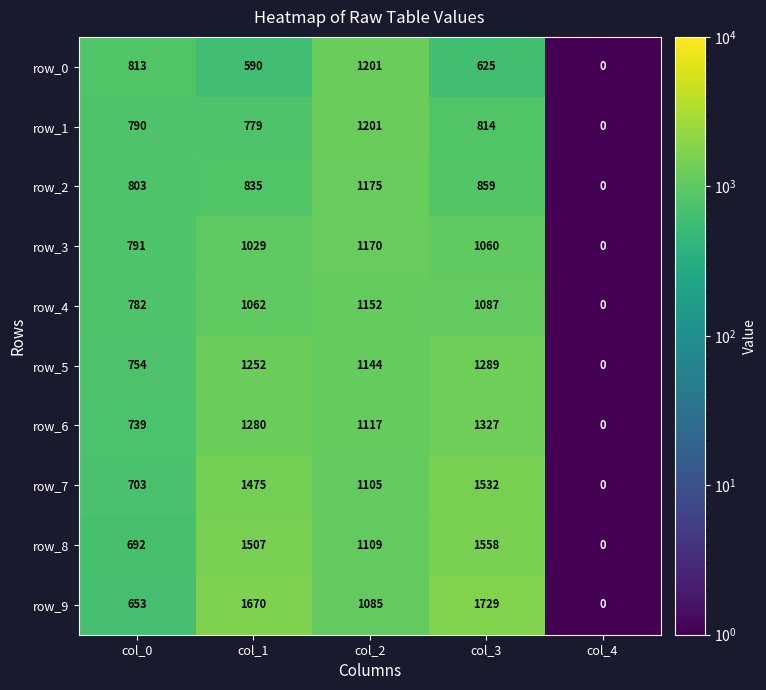

At which label does row_3 reach its minimum?

col_4